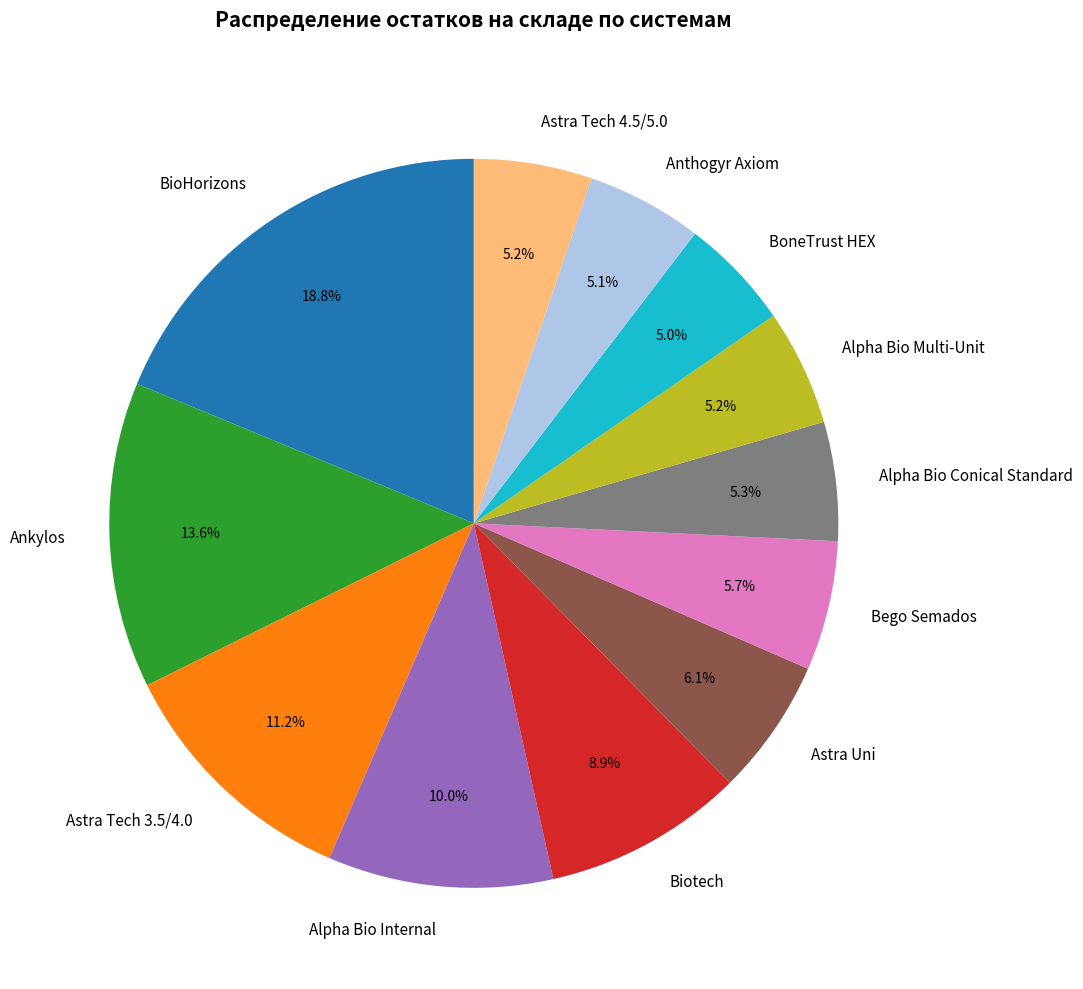

How much of the chart is everything except Alpha Bio Conical Standard?

94.7%